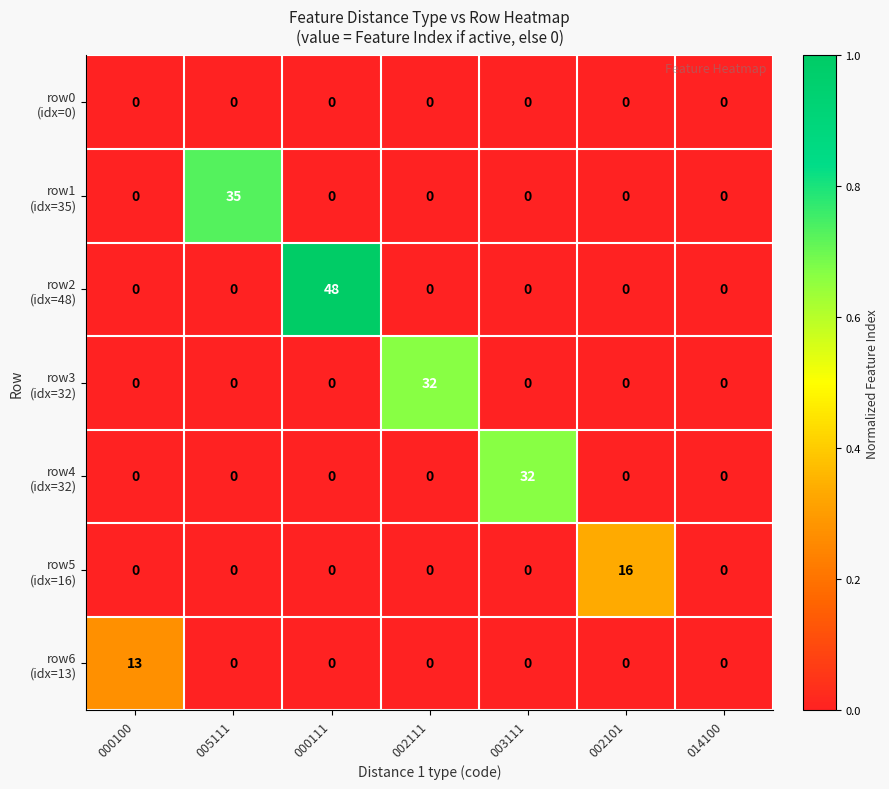

What is the spread (max minus min) of values at 002101?

16